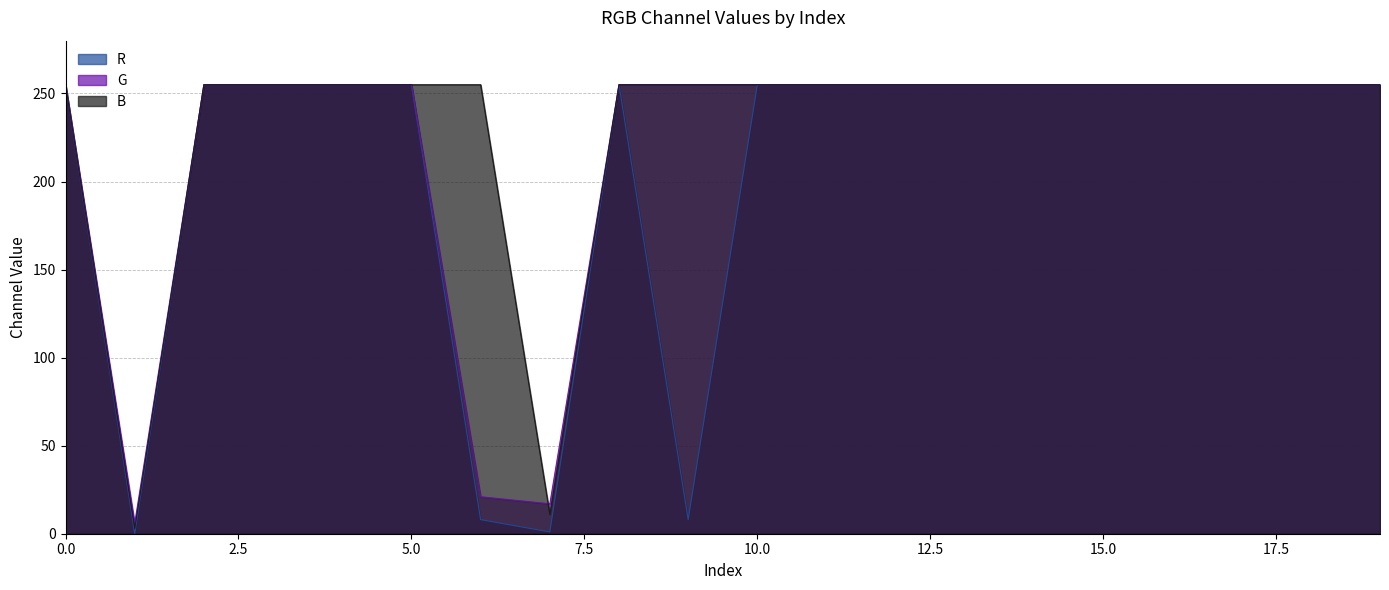

The value of G at 3 is 255. True or false?

True